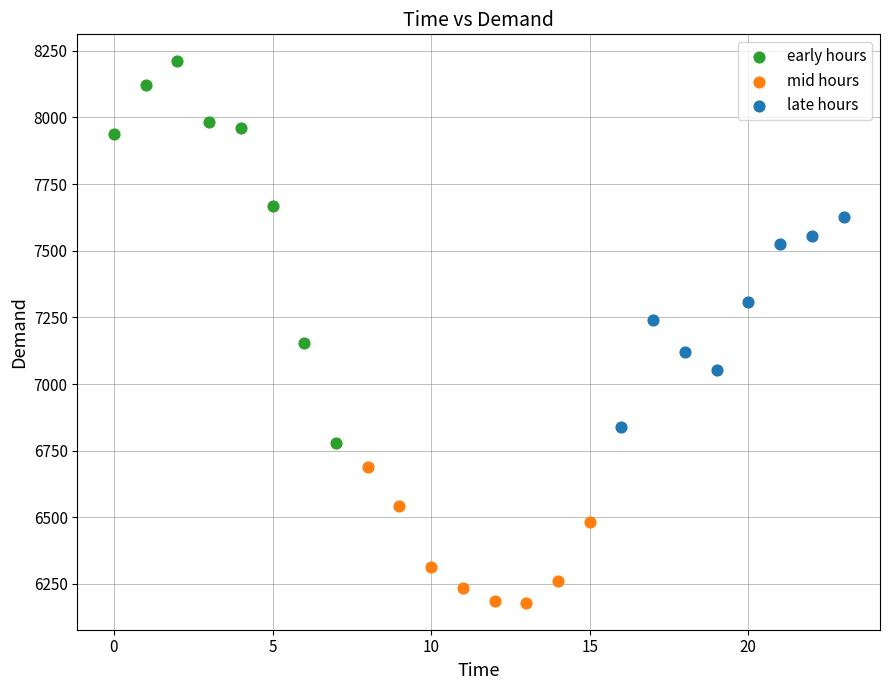

Which series reaches the minimum Y coordinate?

mid hours